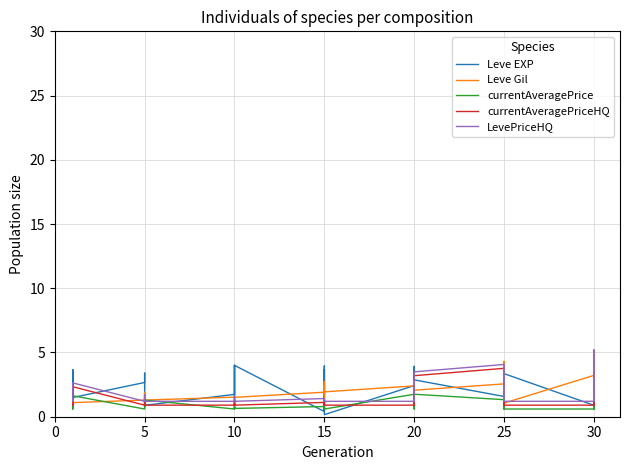

In currentAveragePrice, how many points are higher than both neighbors (excluding endpoints)?

13